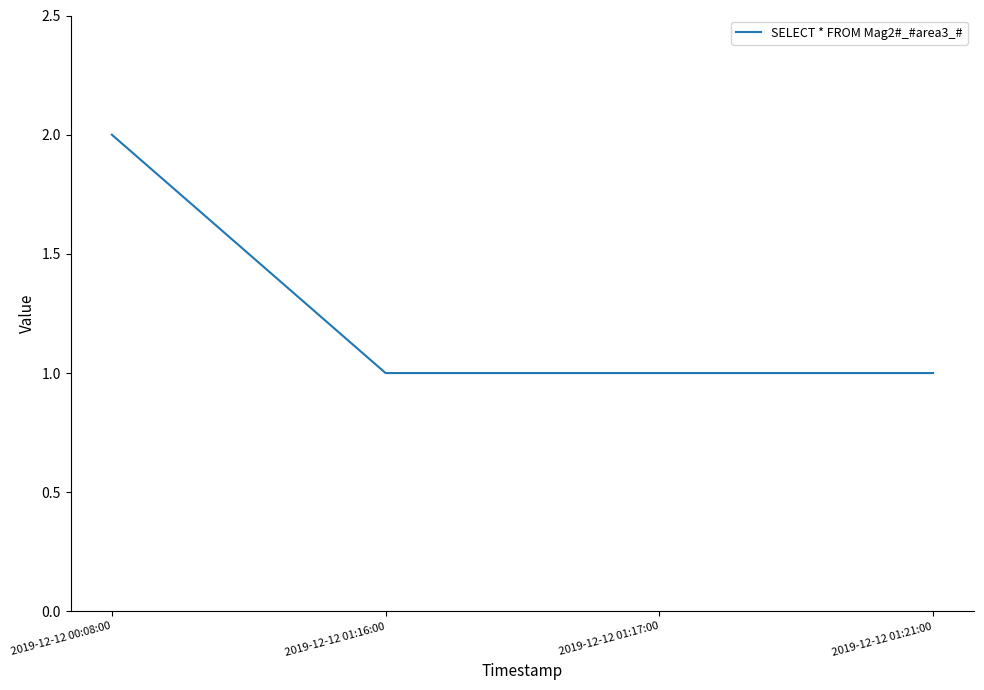

Does the chart have visible grid lines?

No